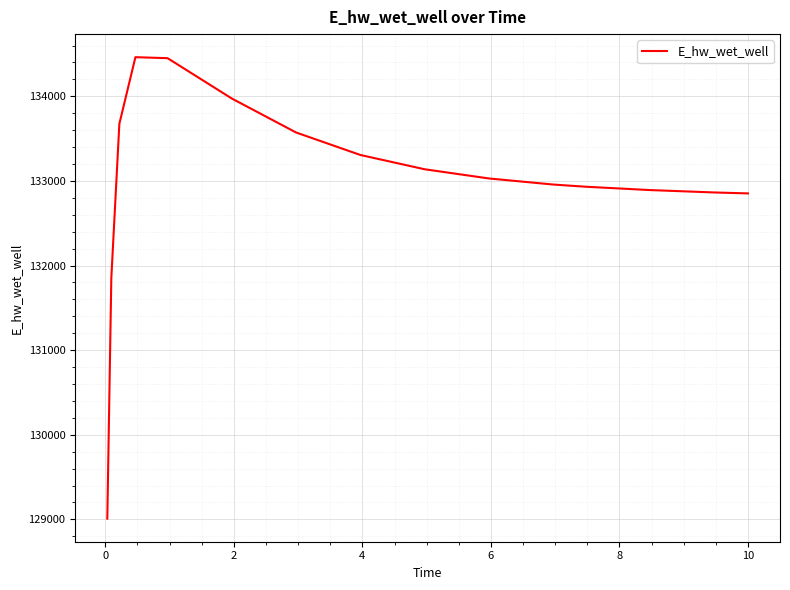

What is the smallest value displayed?

129008.6